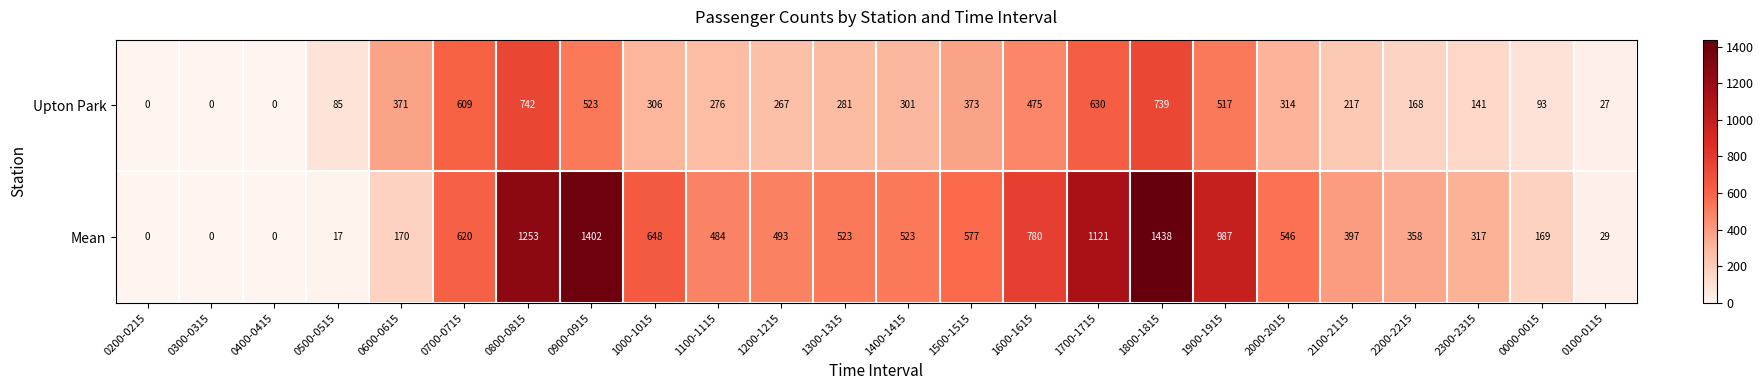

What is the sum of all Upton Park values?

7455